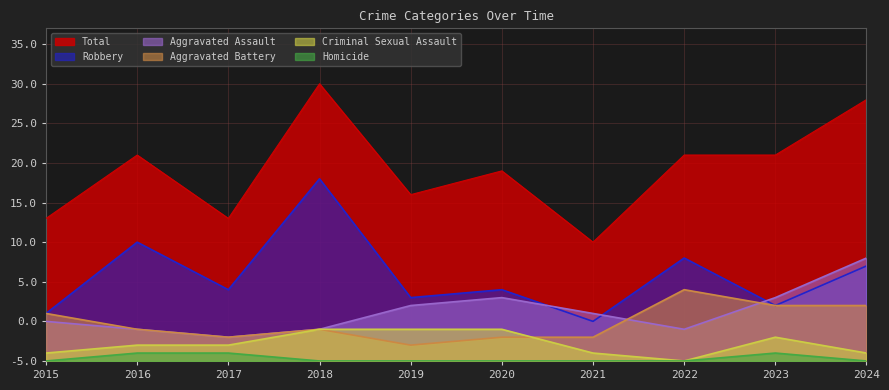

Which category has the lowest value in the Aggravated Battery series?

2019